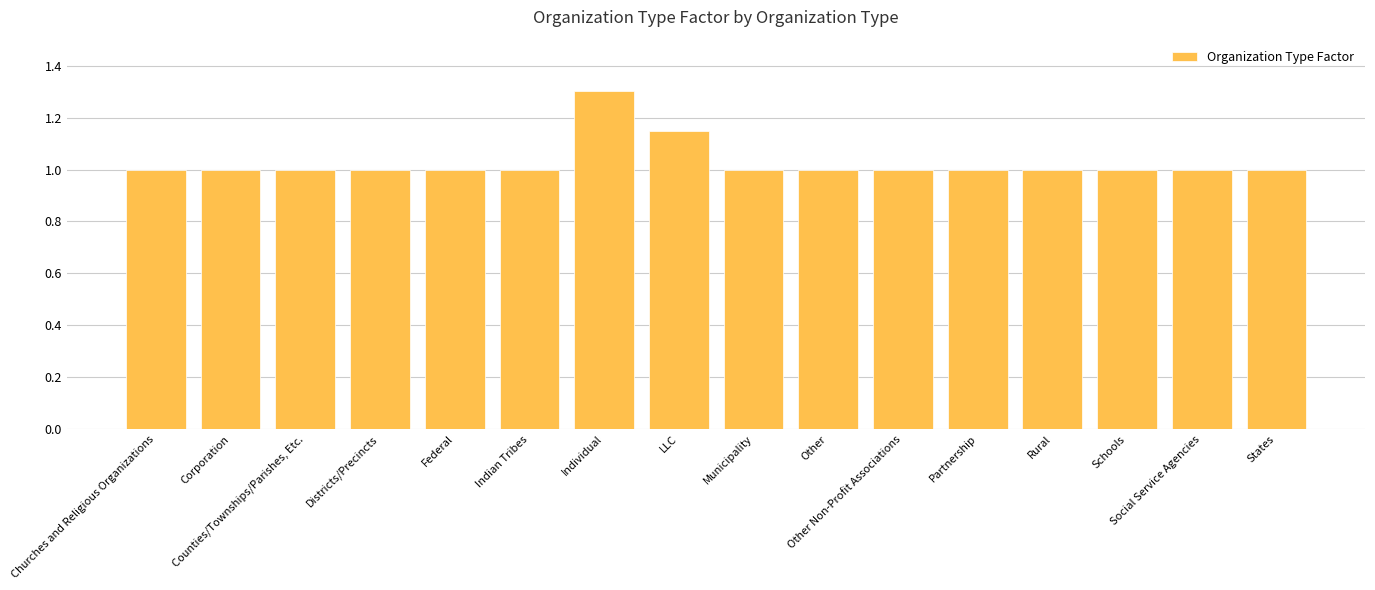

What is the value of the 10th bar from the left?

1.0